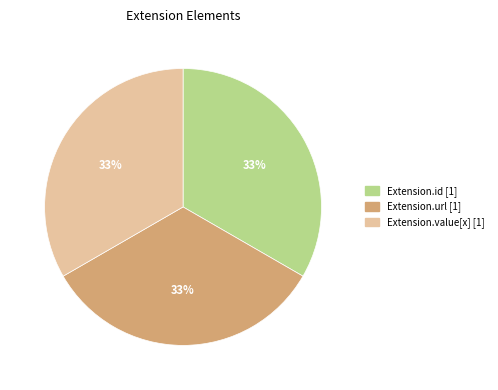

Is Extension.url [1] the majority of the pie?

No